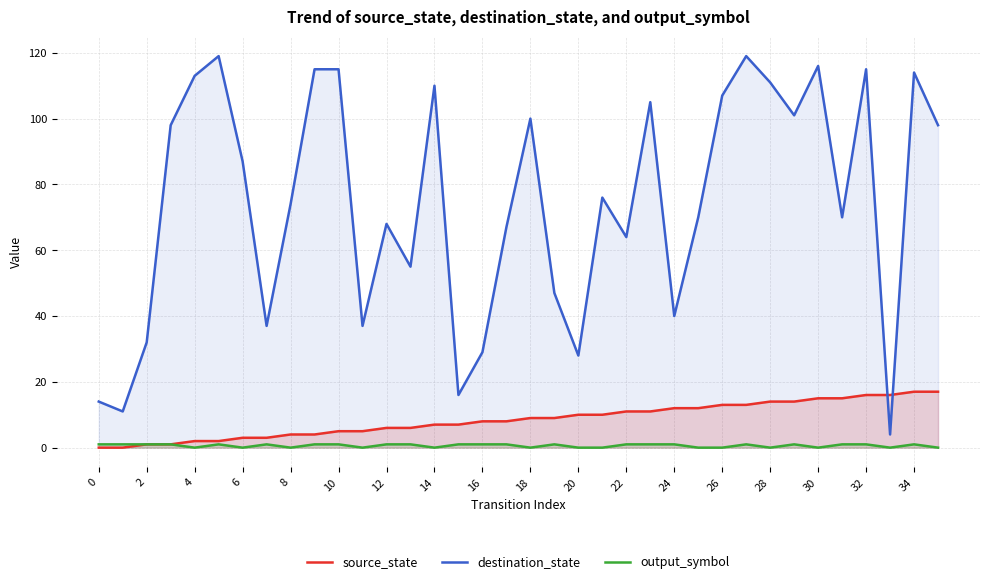

Reading left to right, extract all data points from this chart.

source_state: 0	0	1	1	2	2	3	3	4	4	5	5	6	6	7	7	8	8	9	9	10	10	11	11	12	12	13	13	14	14	15	15	16	16	17	17
destination_state: 14	11	32	98	113	119	87	37	74	115	115	37	68	55	110	16	29	67	100	47	28	76	64	105	40	70	107	119	111	101	116	70	115	4	114	98
output_symbol: 1	1	1	1	0	1	0	1	0	1	1	0	1	1	0	1	1	1	0	1	0	0	1	1	1	0	0	1	0	1	0	1	1	0	1	0